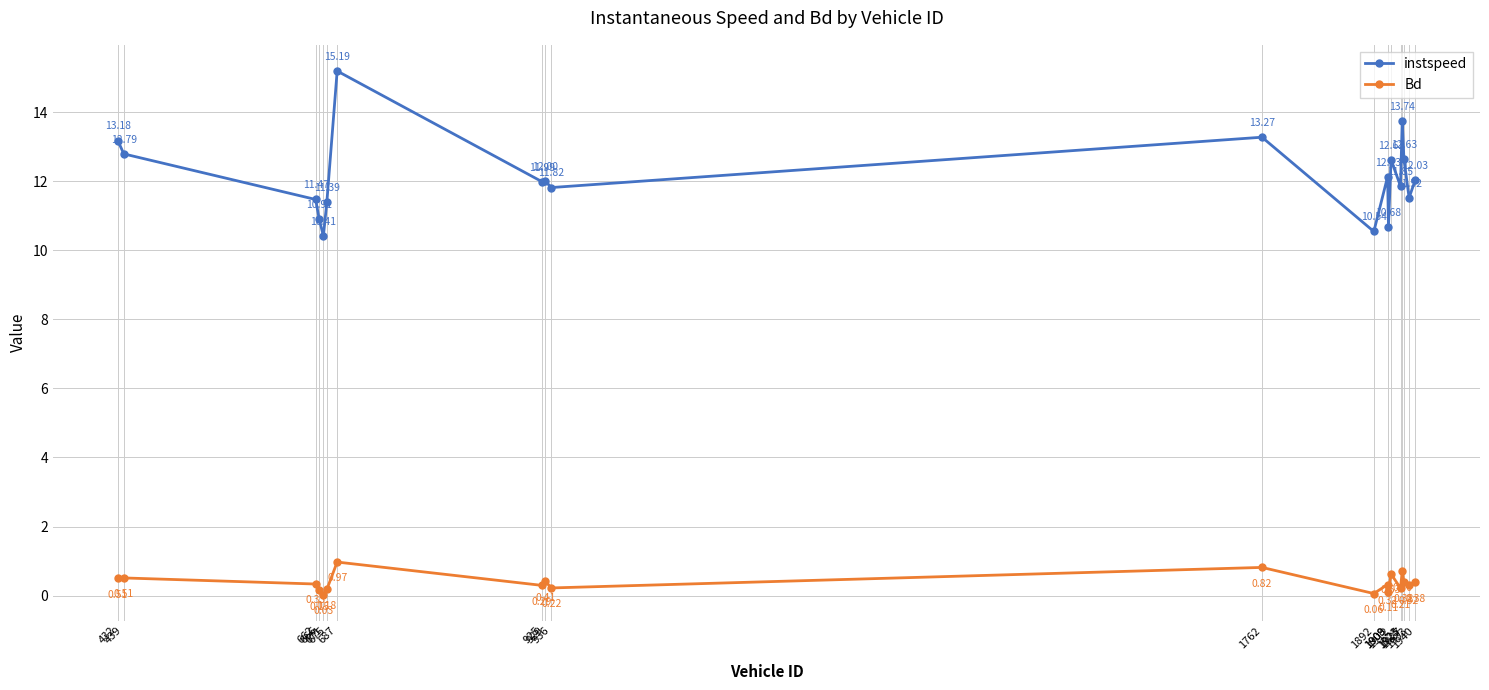

At which category does Bd reach its first local peak?

439